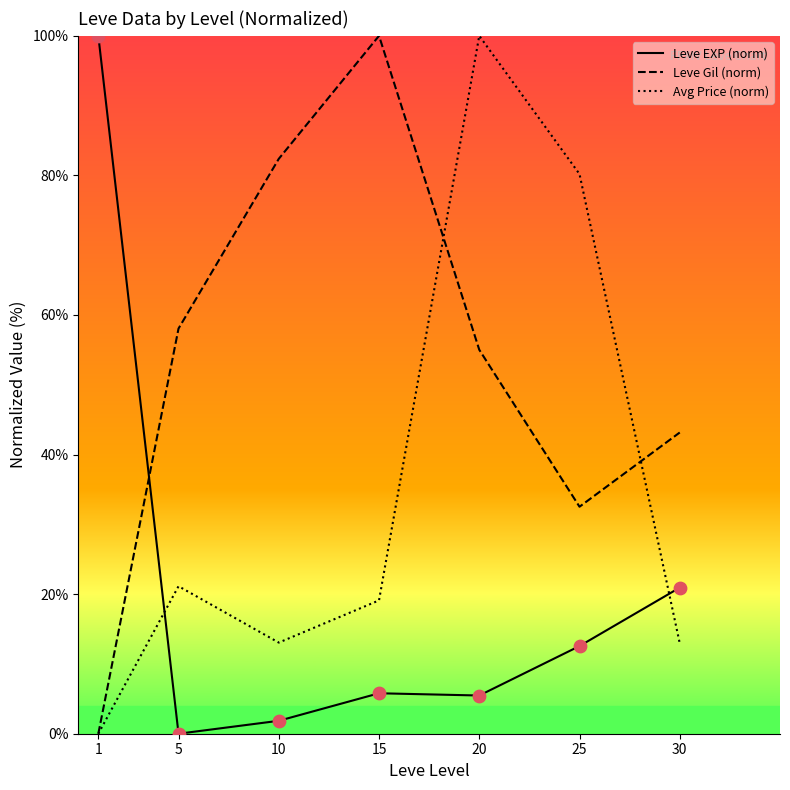

What are all the series names shown in the legend?

Leve EXP (norm), Leve Gil (norm), Avg Price (norm)